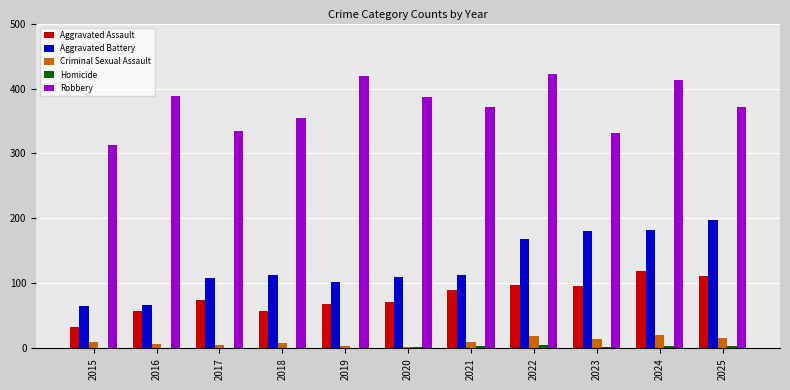

What is the spread (max minus min) of values at 2021?

368